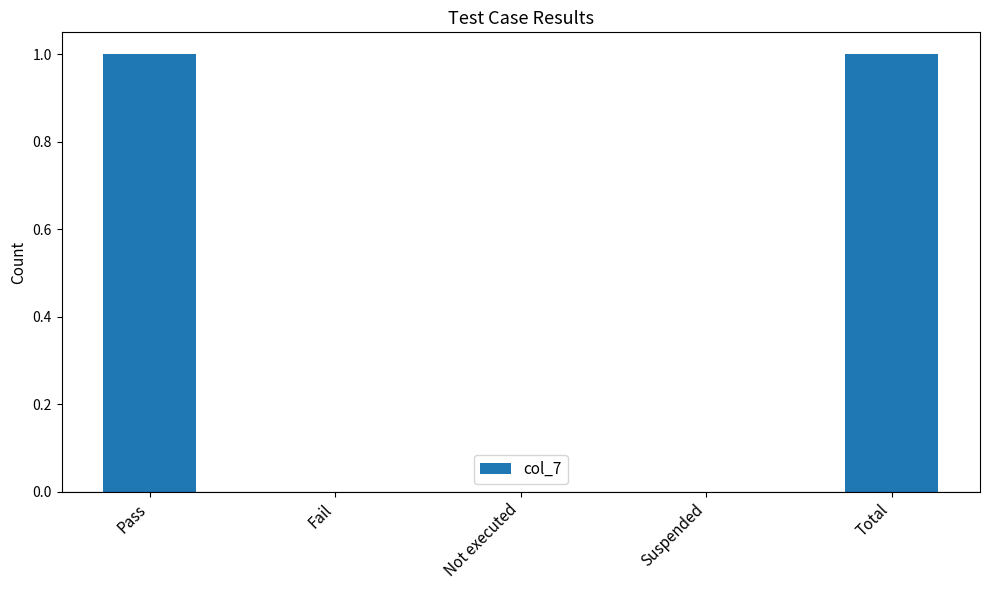

Between Not executed and Pass, which is larger?

Pass